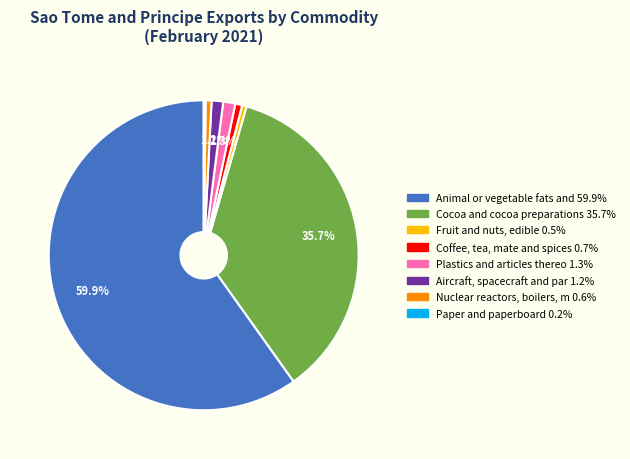

Is there any slice that represents more than half of the pie?

Yes